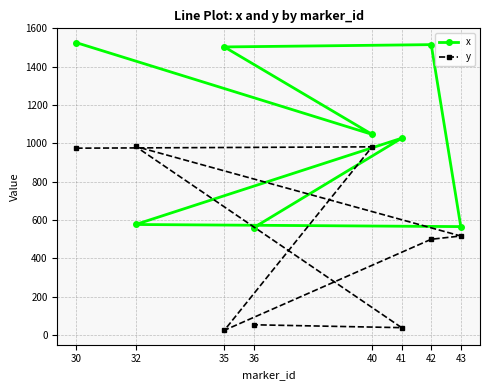

Between 40 and 32, which is larger?

40